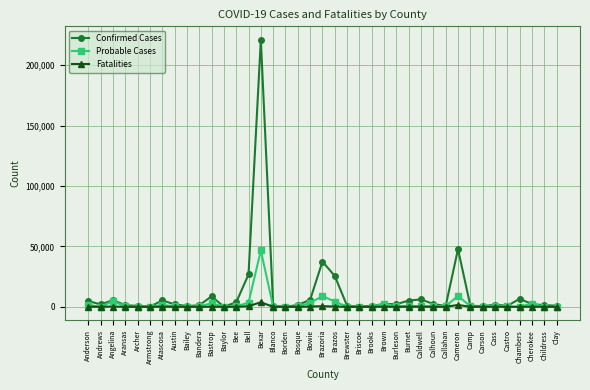

What is the sum of all Probable Cases values?

100690